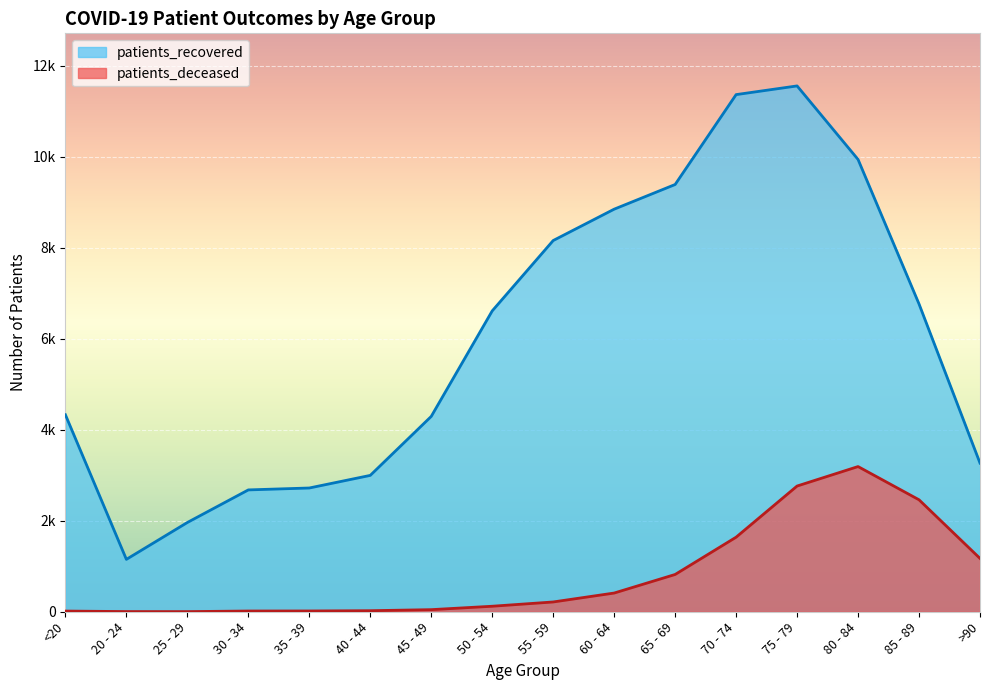

Is the value of patients_recovered at 75 - 79 greater than the value of patients_deceased at 65 - 69?

Yes